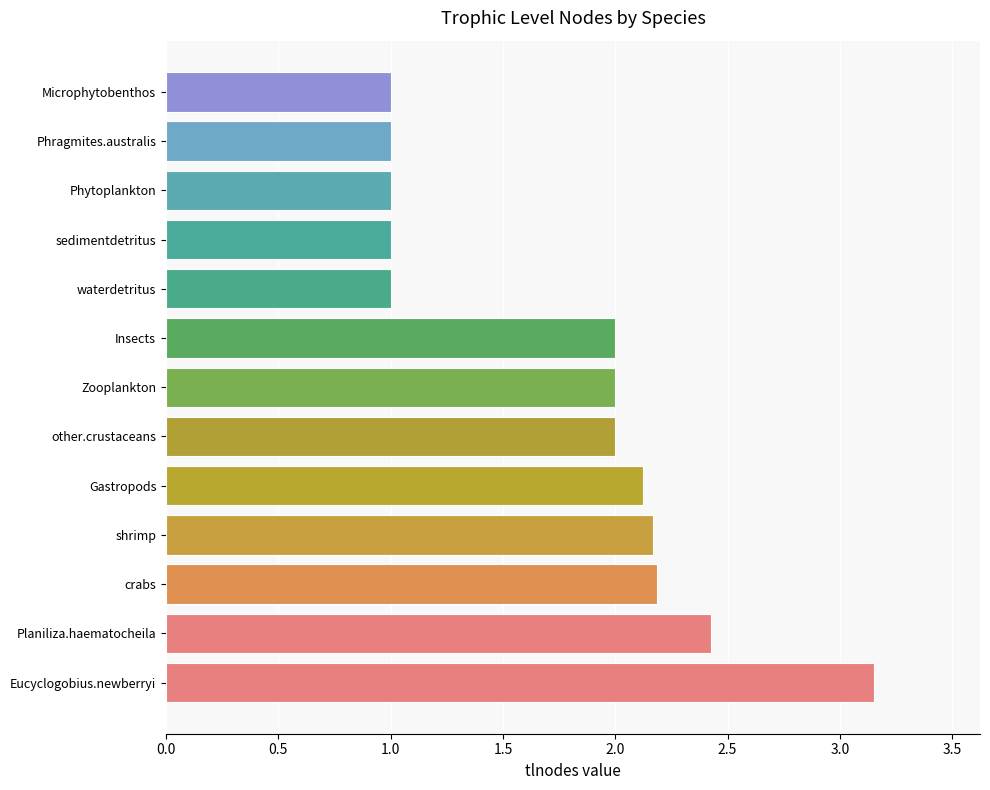

What is the difference between the second highest and second lowest values?

1.4